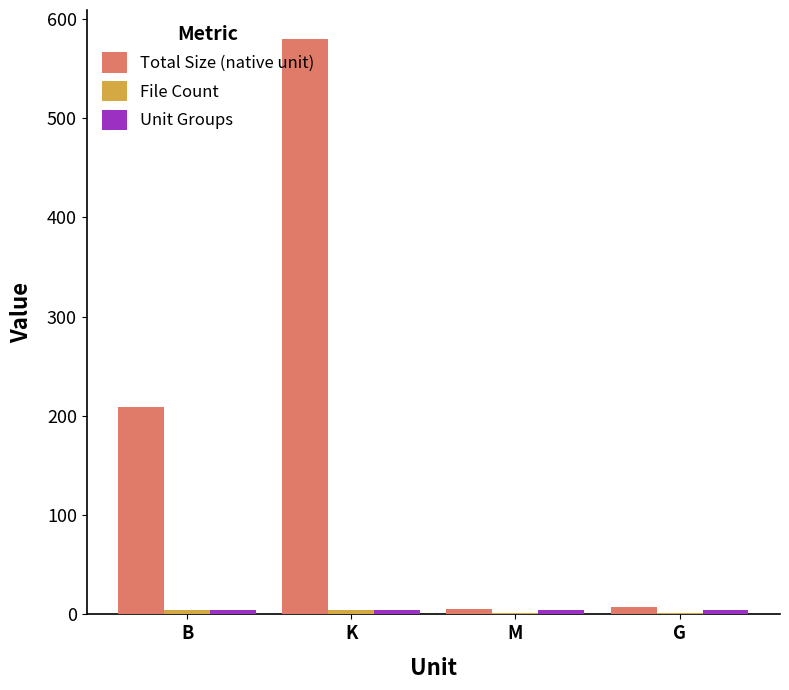

Between K and G, which series saw the biggest shift?

Total Size (native unit)